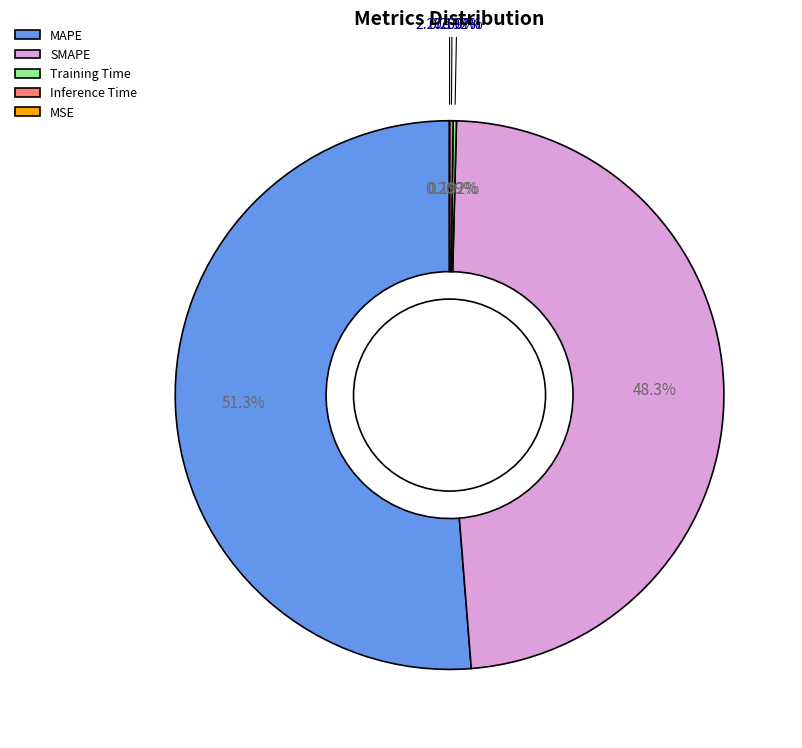

True or false: Training Time accounts for 0% of the total.

True